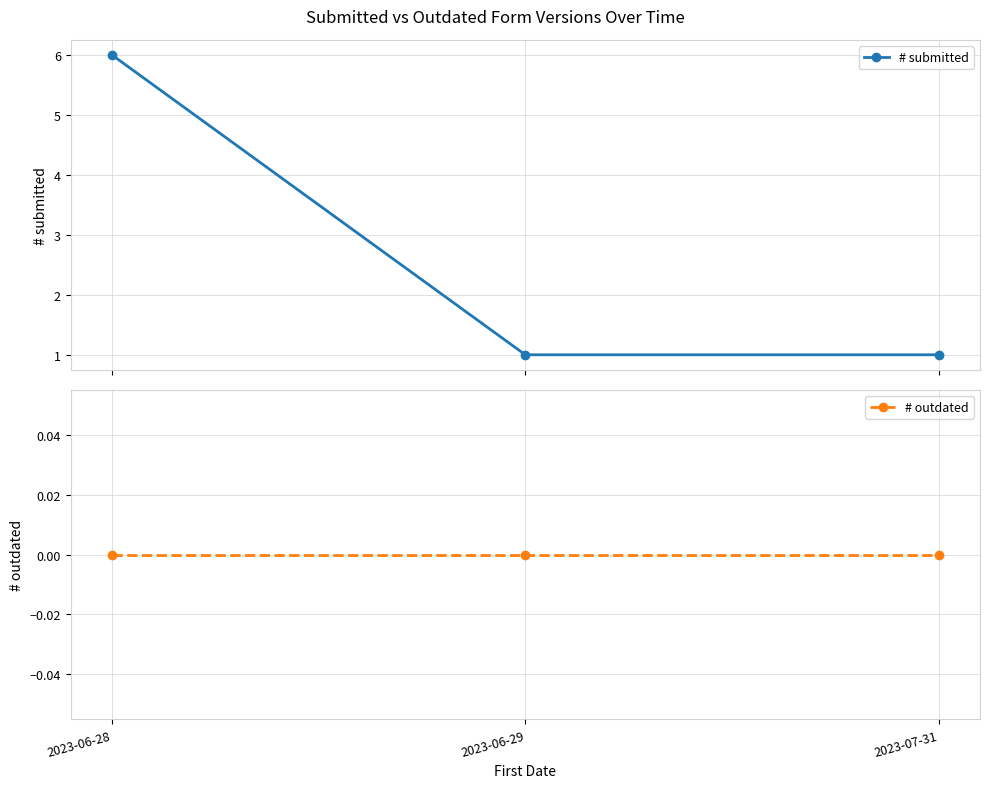

What is the maximum value for # submitted?

6